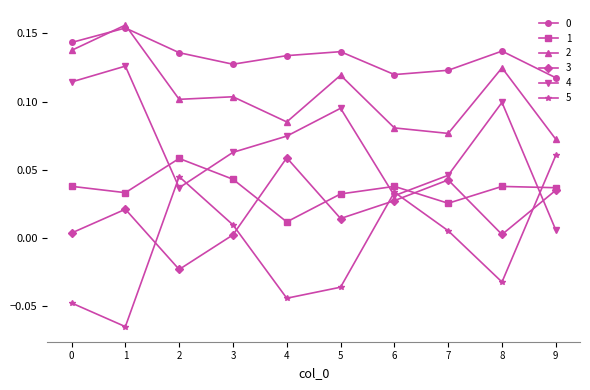

At which category does 2 reach its first local peak?

1